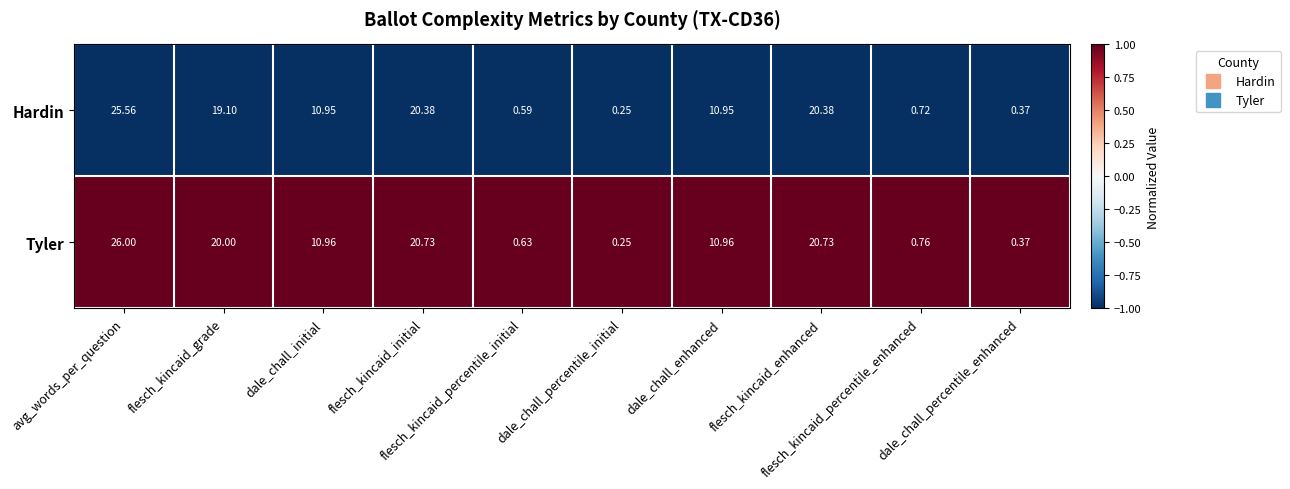

Which series has the largest total across all categories?

Tyler